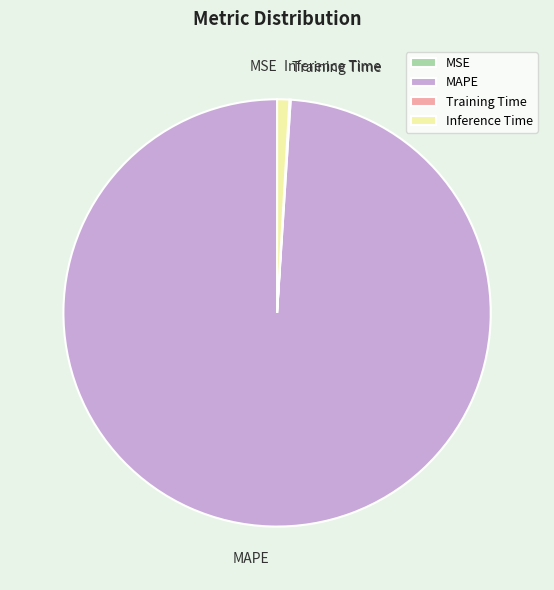

Which category has the biggest portion of the pie?

MAPE